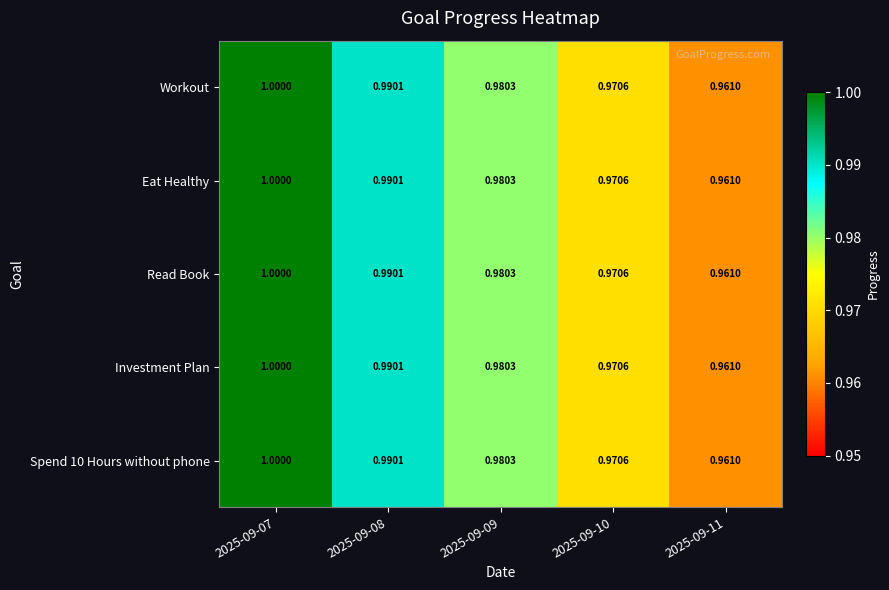

Is the value of Eat Healthy at 2025-09-08 greater than the value of Read Book at 2025-09-09?

Yes